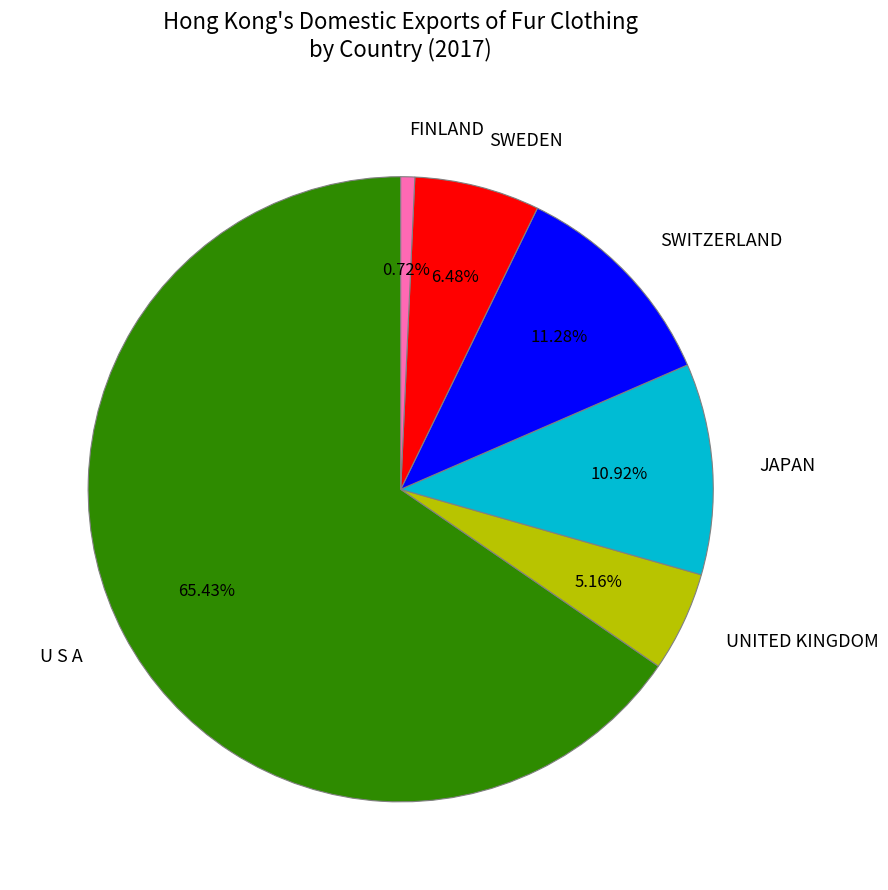

Do JAPAN and UNITED KINGDOM together represent more than half of the pie?

No